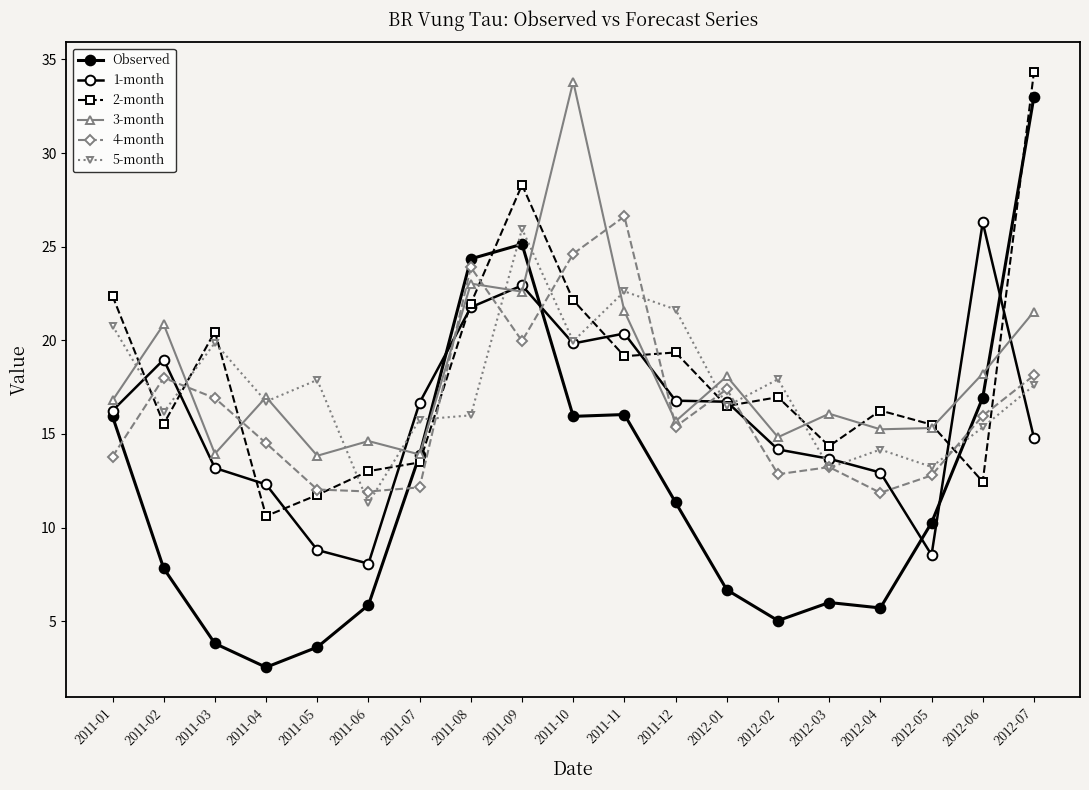

How many lines are shown in the chart?

6